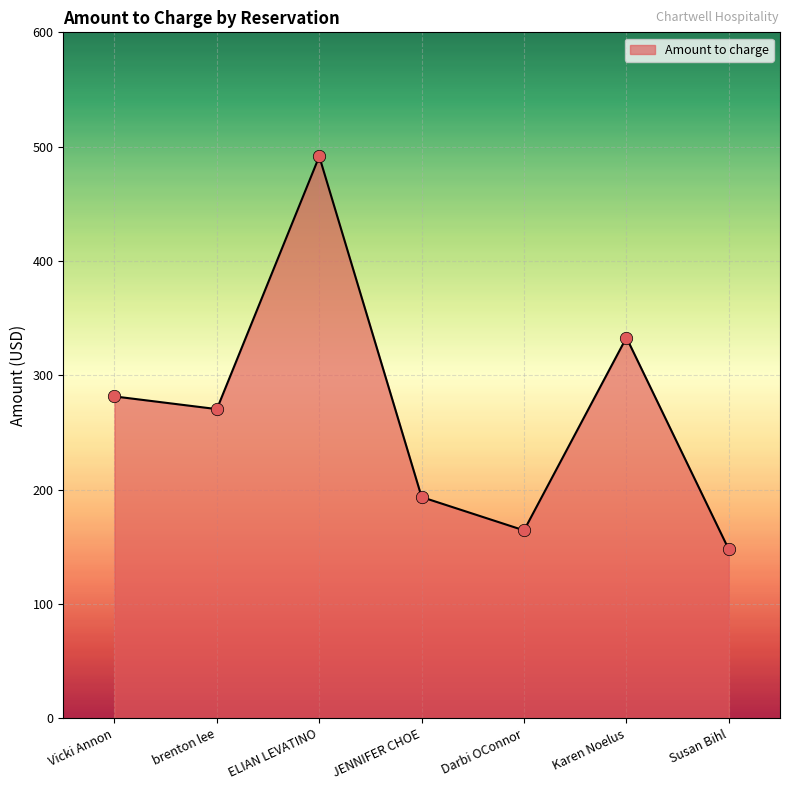

What is the ratio of the value at brenton lee to the value at Karen Noelus?

0.8